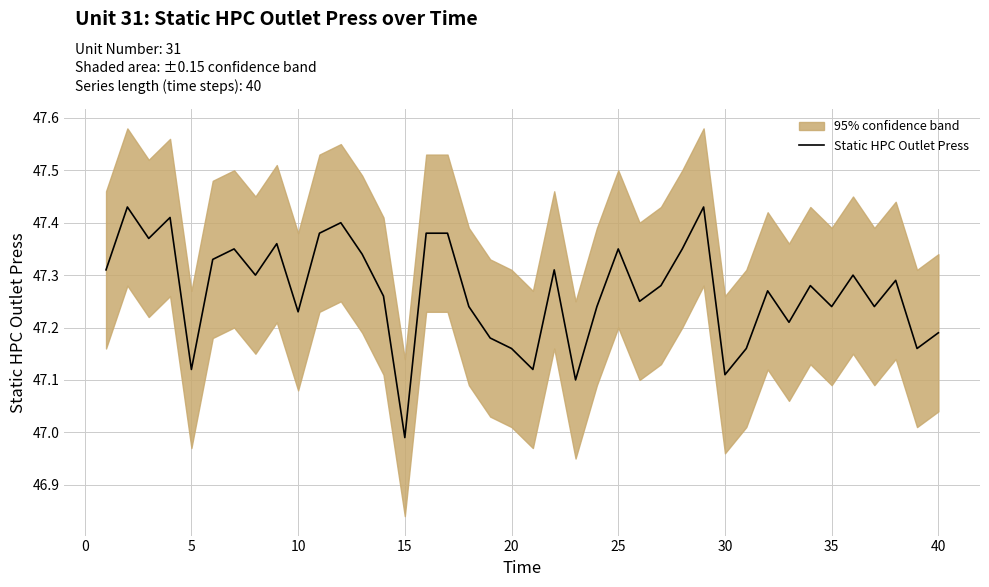

Is it true that Static HPC Outlet Press equals 25.8 at 5?

False